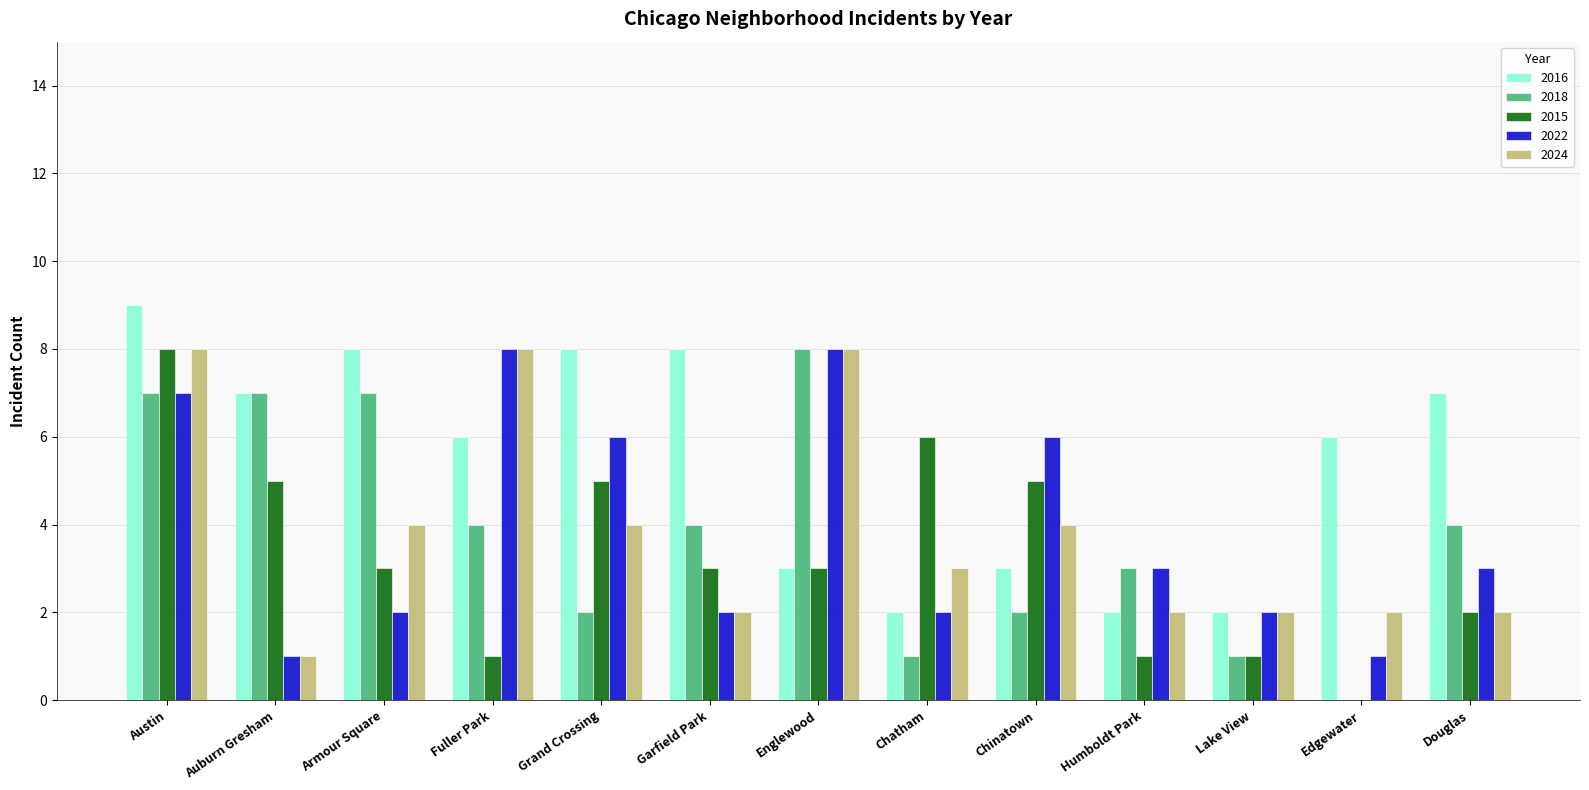

Which series changed the most between Austin and Chinatown?

2016